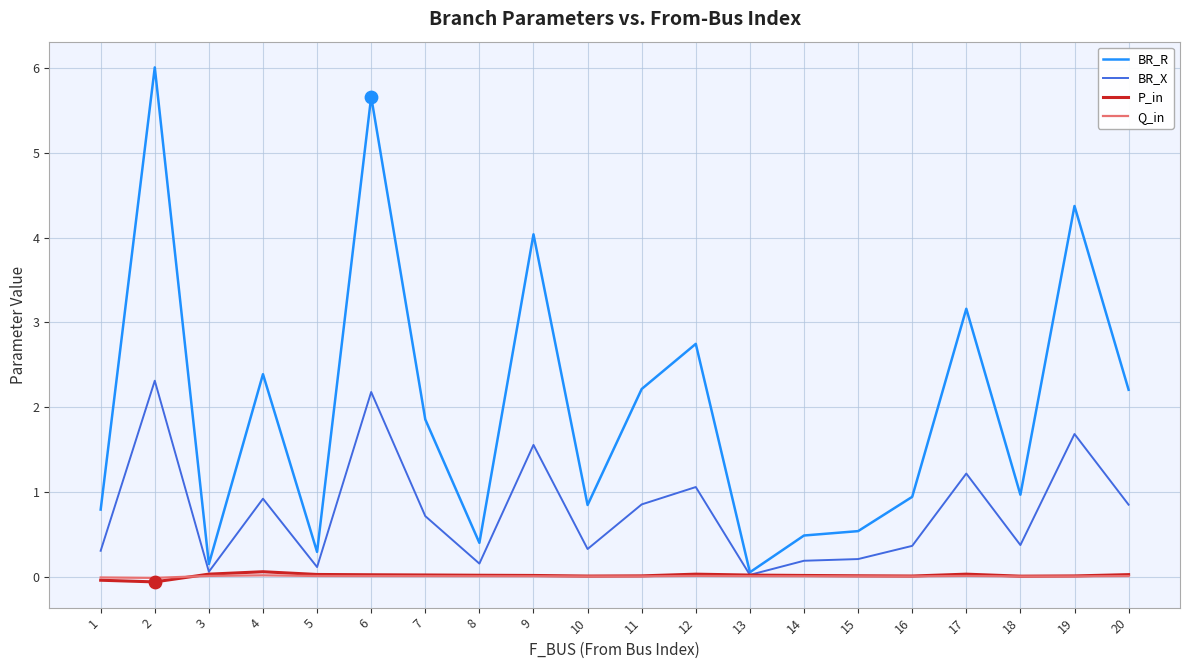

At how many categories does at least one series exceed 2?

9